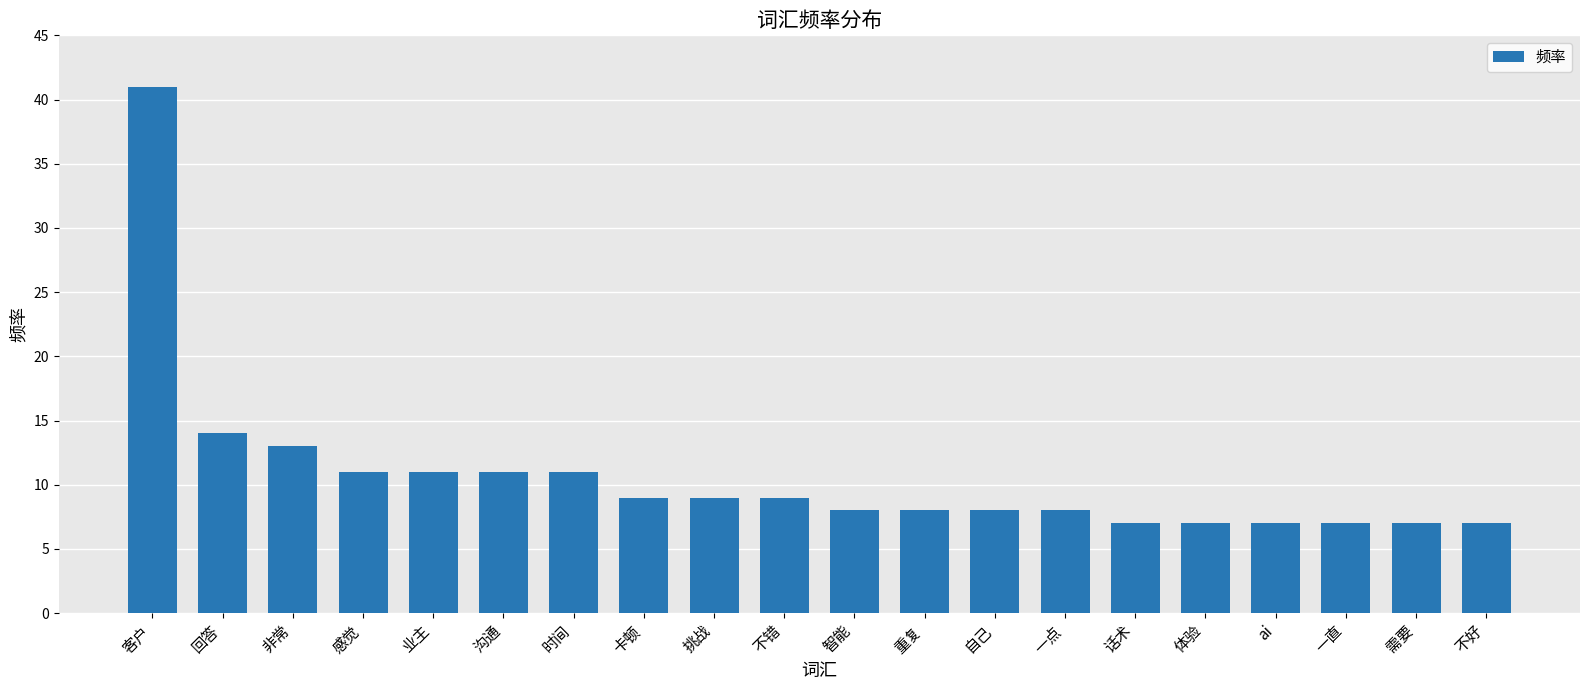

What is the difference between the maximum and minimum values?

34